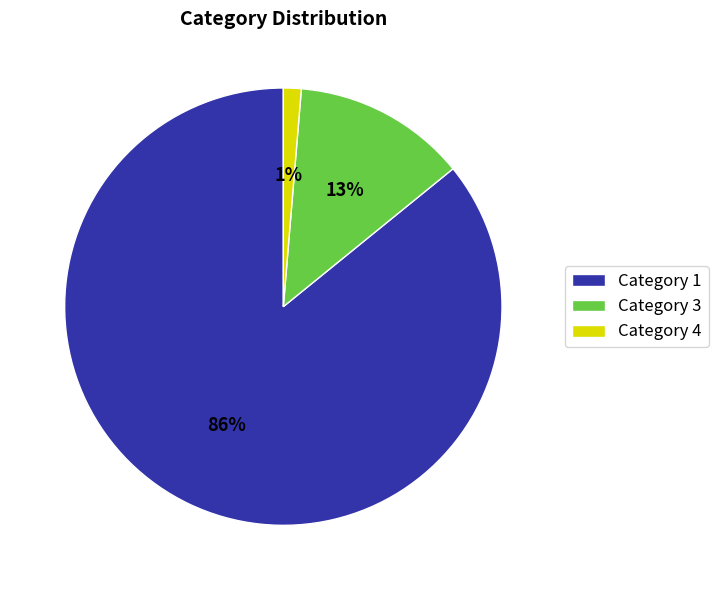

To the nearest percent, what is the combined percentage of Category 3 and Category 1?

99%